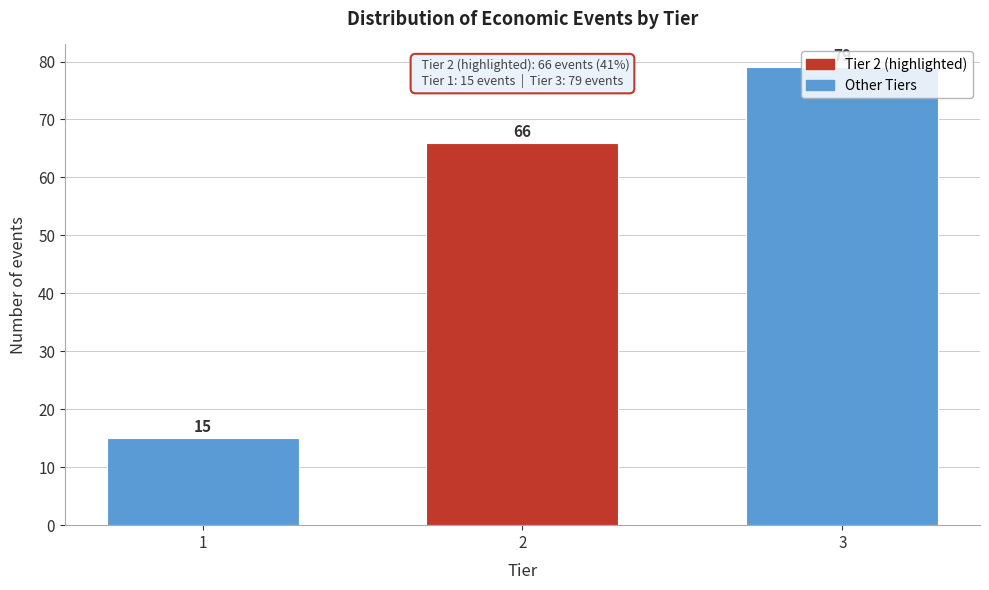

Rank the categories by value from highest to lowest.

3, 2, 1